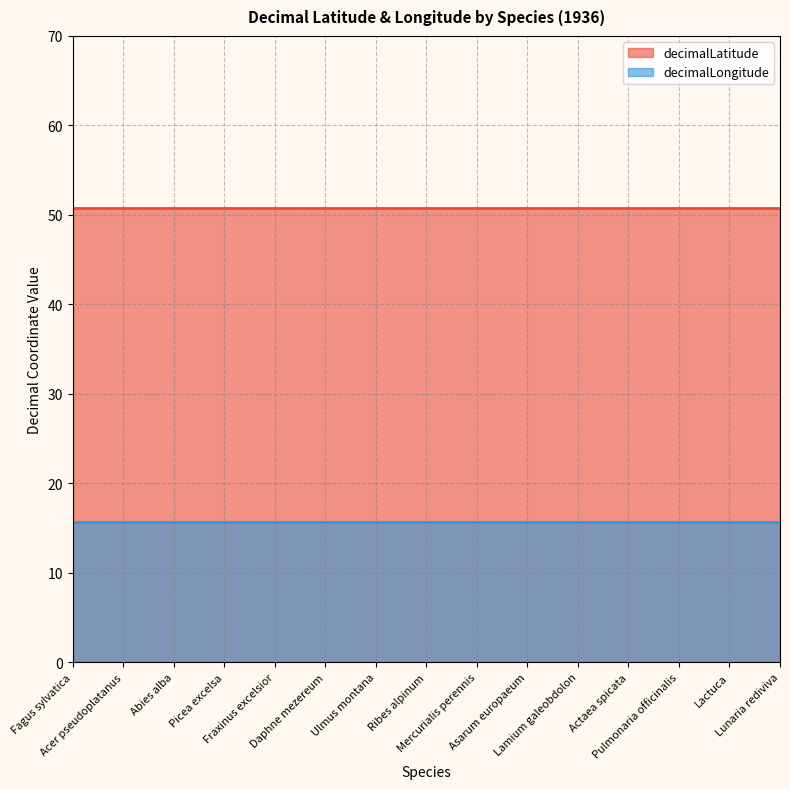

Reading left to right, extract all data points from this chart.

decimalLatitude: Fagus sylvatica=50.7	Acer pseudoplatanus=50.7	Abies alba=50.7	Picea excelsa=50.7	Fraxinus excelsior=50.7	Daphne mezereum=50.7	Ulmus montana=50.7	Ribes alpinum=50.7	Mercurialis perennis=50.7	Asarum europaeum=50.7	Lamium galeobdolon=50.7	Actaea spicata=50.7	Pulmonaria officinalis=50.7	Lactuca=50.7	Lunaria rediviva=50.7
decimalLongitude: Fagus sylvatica=15.7	Acer pseudoplatanus=15.7	Abies alba=15.7	Picea excelsa=15.7	Fraxinus excelsior=15.7	Daphne mezereum=15.7	Ulmus montana=15.7	Ribes alpinum=15.7	Mercurialis perennis=15.7	Asarum europaeum=15.7	Lamium galeobdolon=15.7	Actaea spicata=15.7	Pulmonaria officinalis=15.7	Lactuca=15.7	Lunaria rediviva=15.7